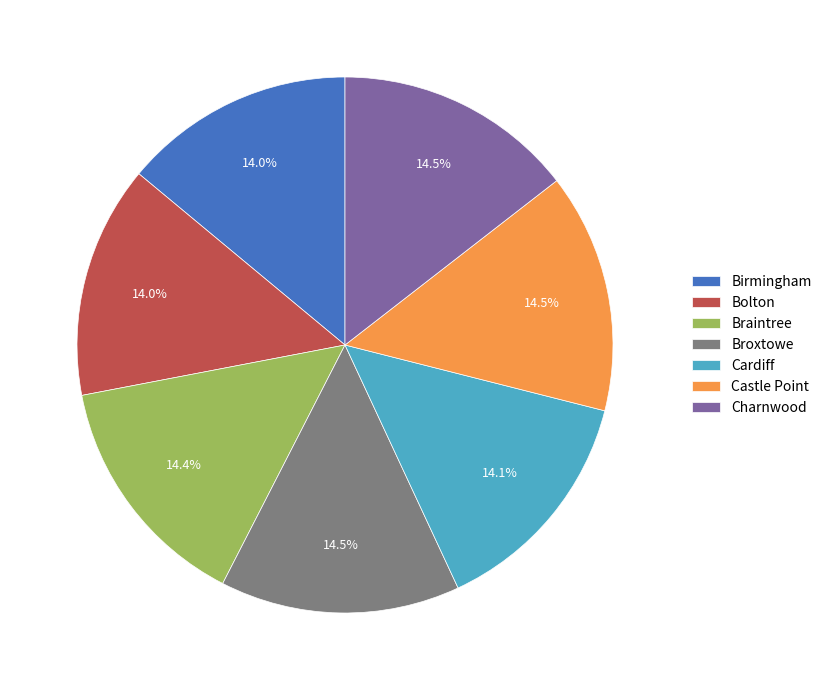

How many slices are in this pie chart?

7